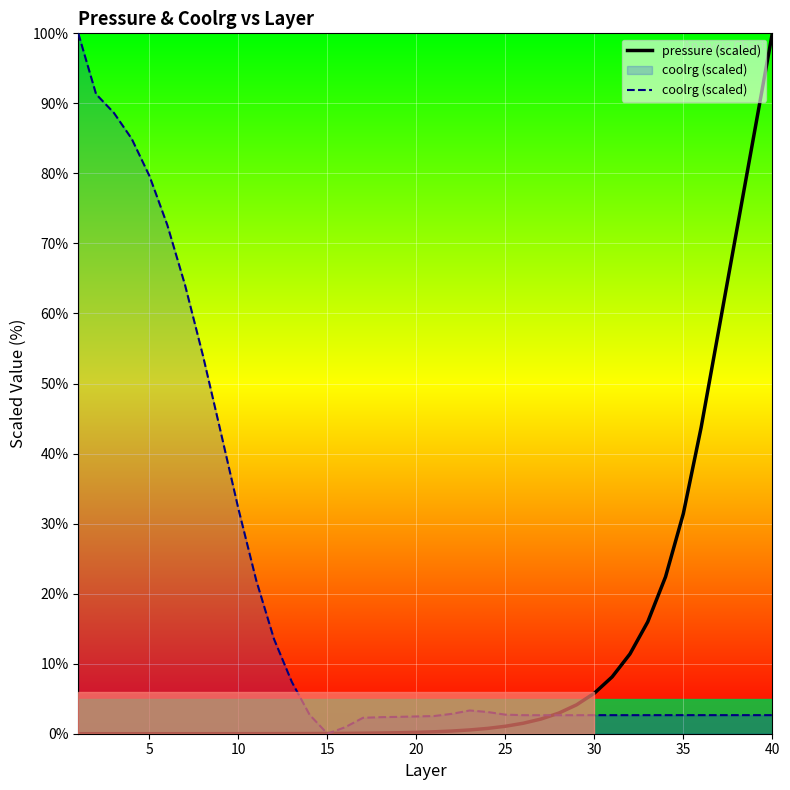

True or false: coolrg (scaled) and pressure (scaled) cross at least once.

True